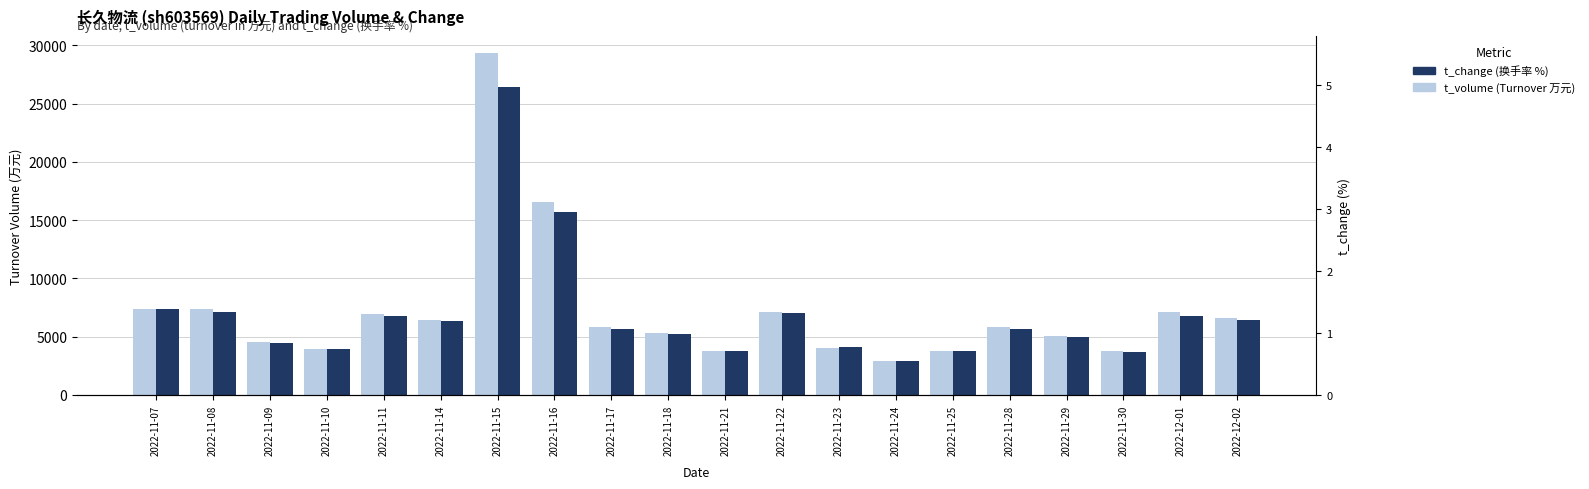

Which series has the widest spread of values?

t_volume (Turnover 万元)